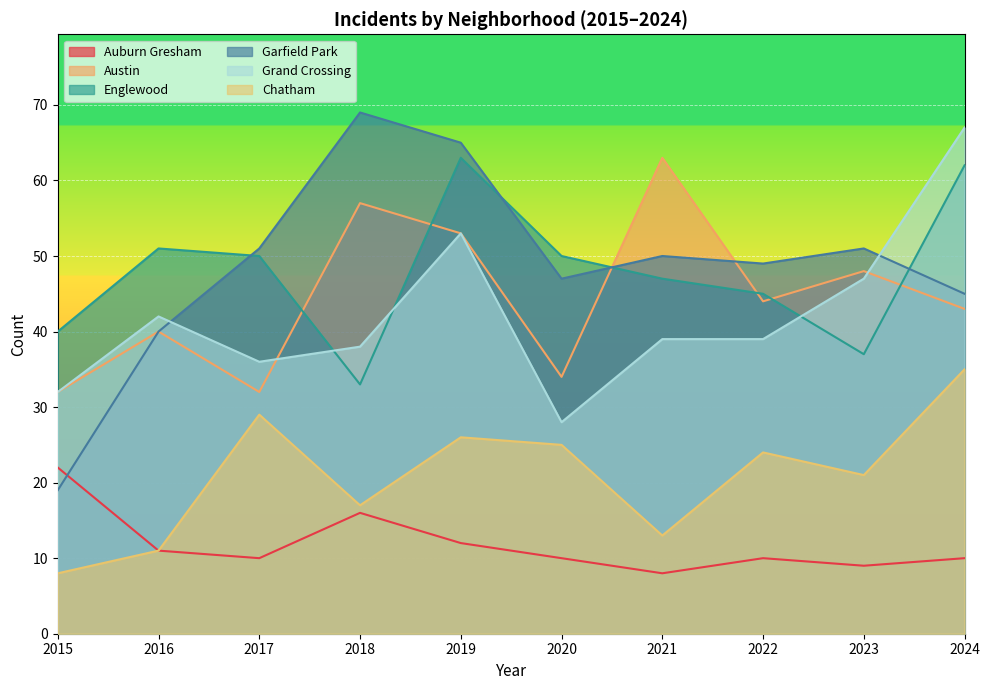

How many interior local peaks does the Auburn Gresham series have?

2